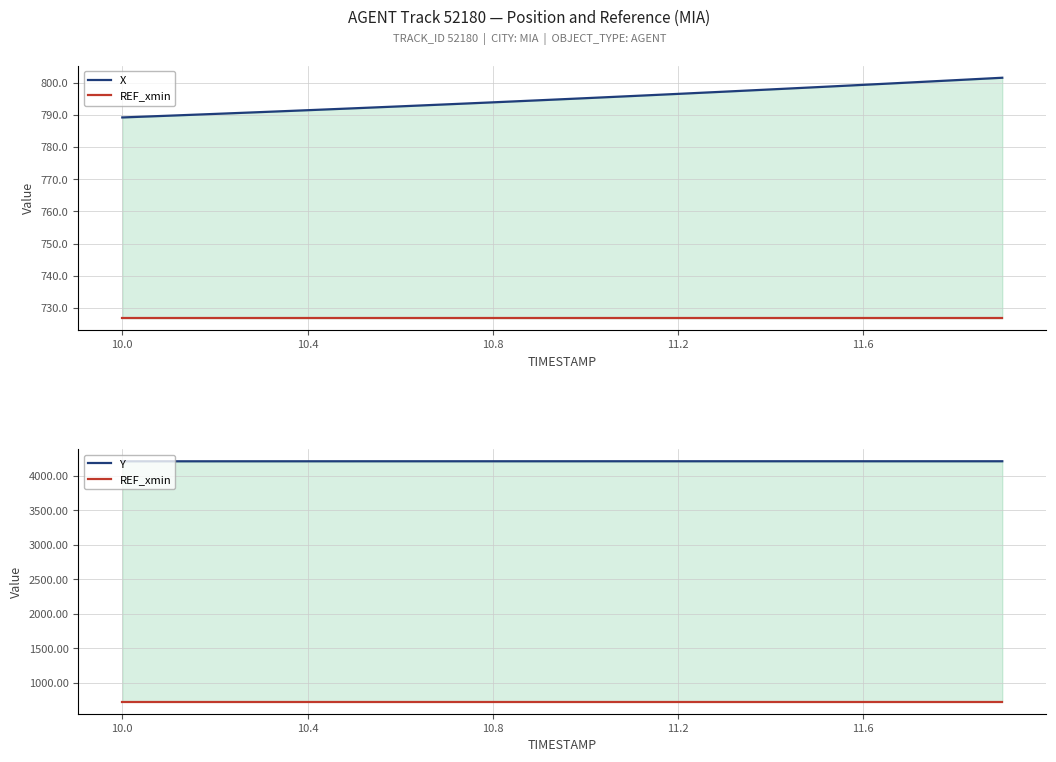

How many lines are shown in the chart?

3